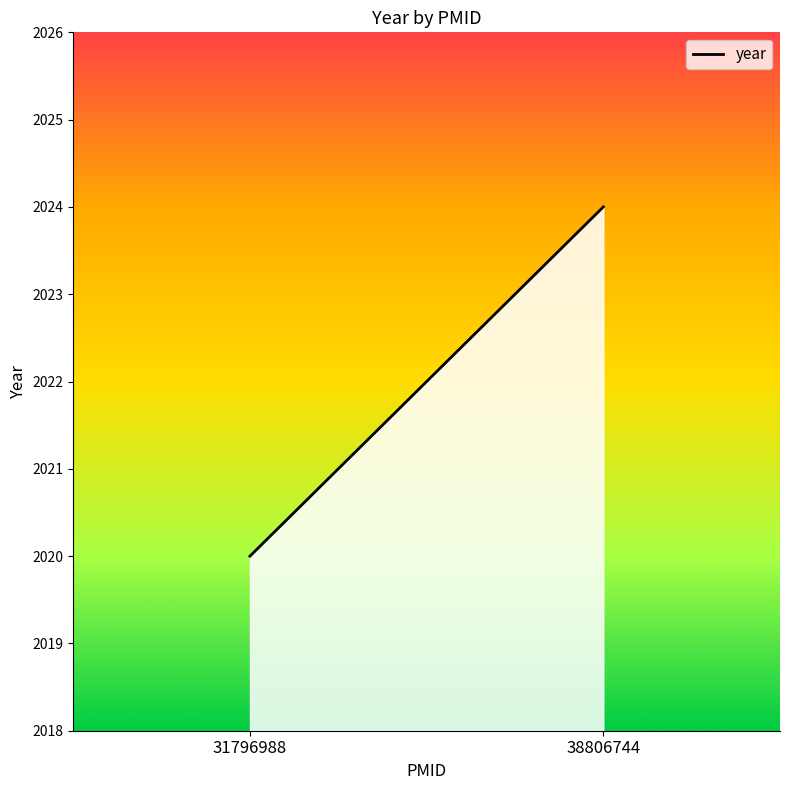

Does the chart display data point markers on the line(s)?

No